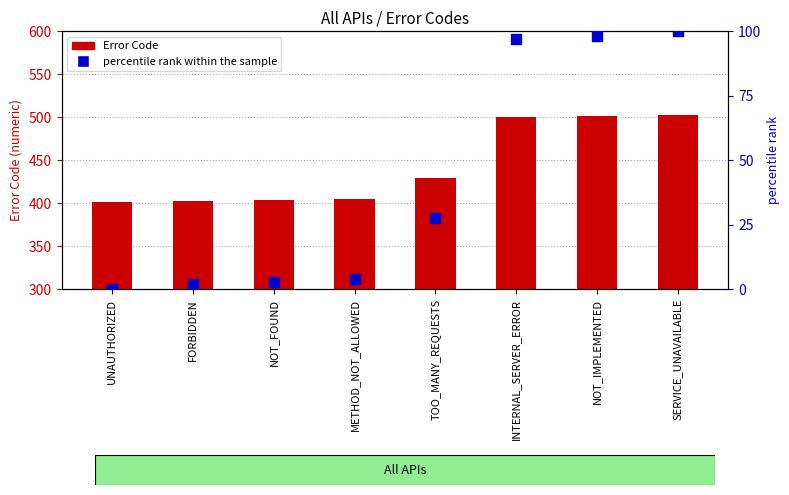

Which series contains the highest Y value?

Error Code